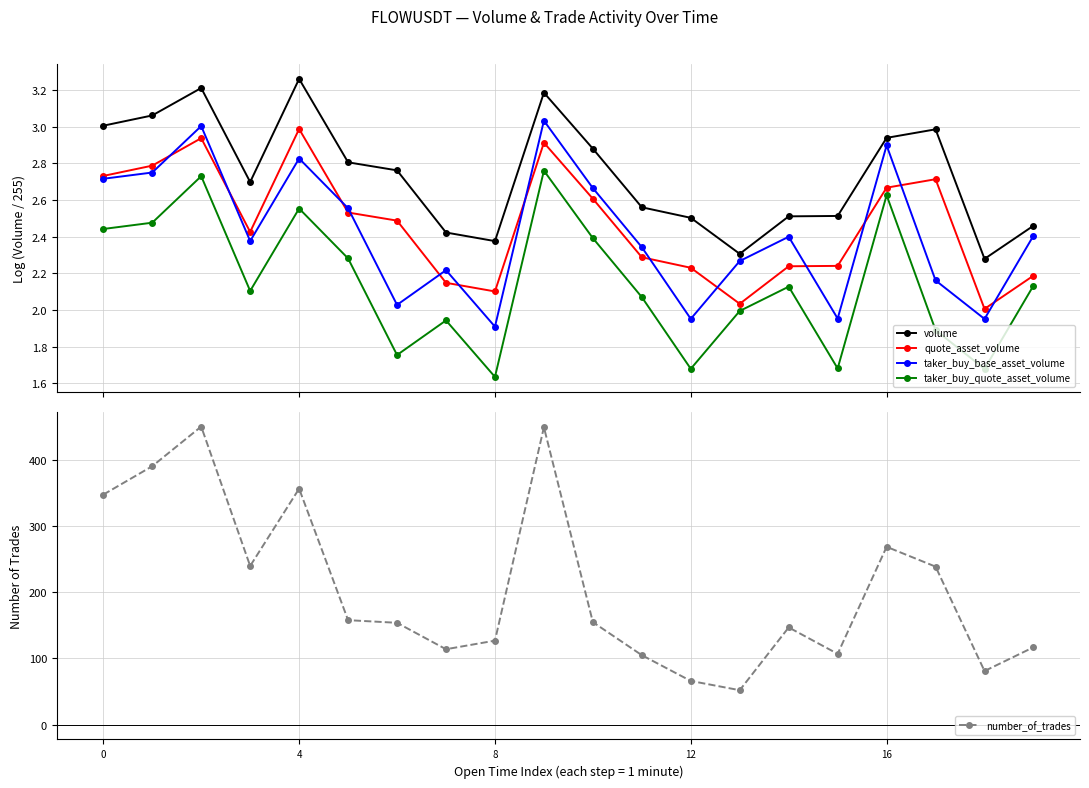

True or false: volume and taker_buy_base_asset_volume cross at least once.

False